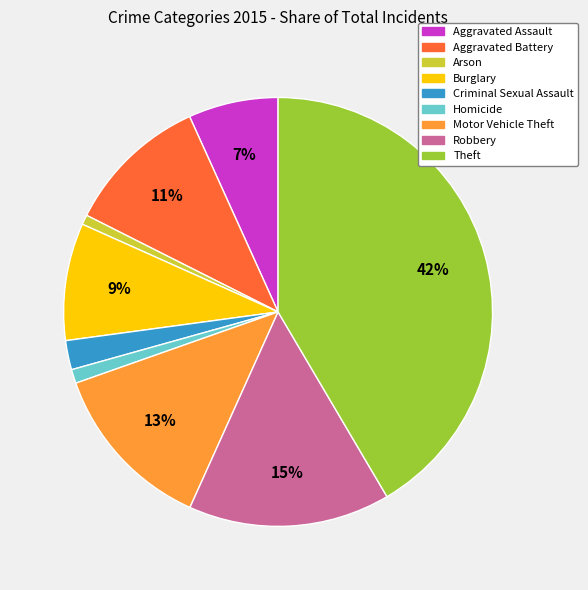

Between Criminal Sexual Assault and Robbery, which is larger?

Robbery